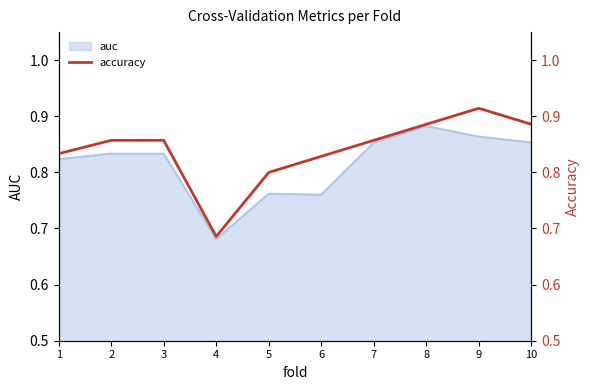

What is the greatest value displayed?

0.9